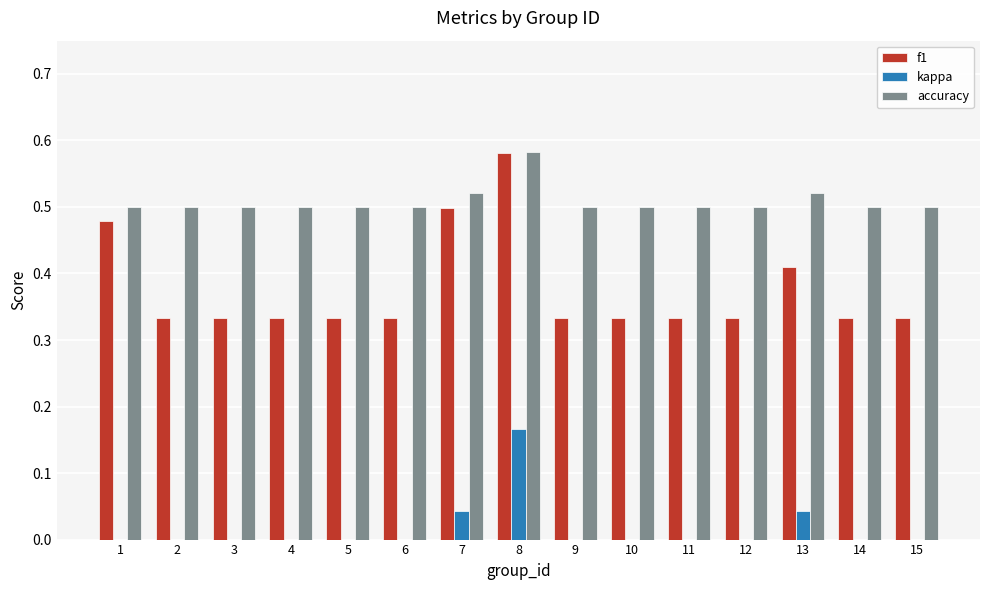

What is the total value across all series at 4?

0.8